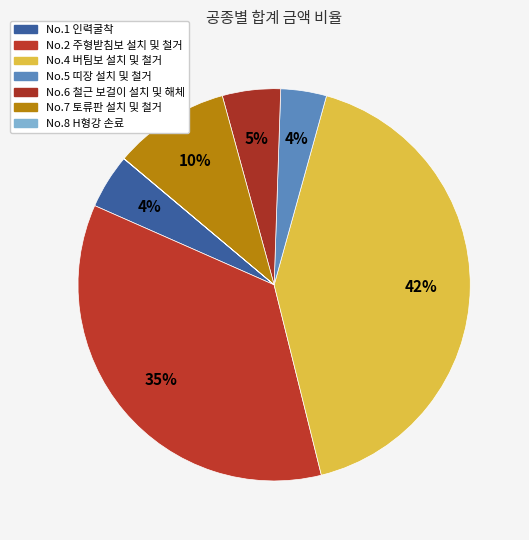

To the nearest percent, what portion does No.2 주형받침보 설치 및 철거 represent?

35%